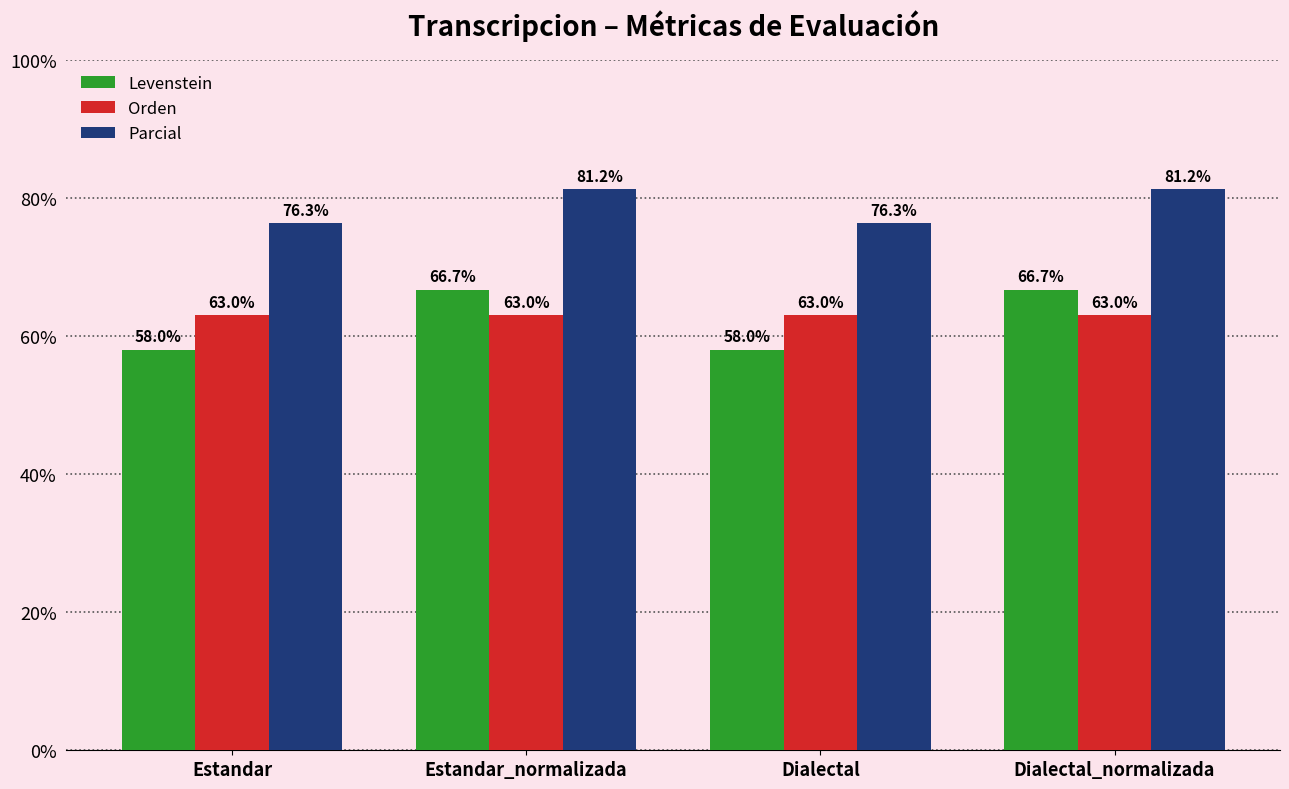

Is it true that Parcial equals 22.4 at Estandar?

False